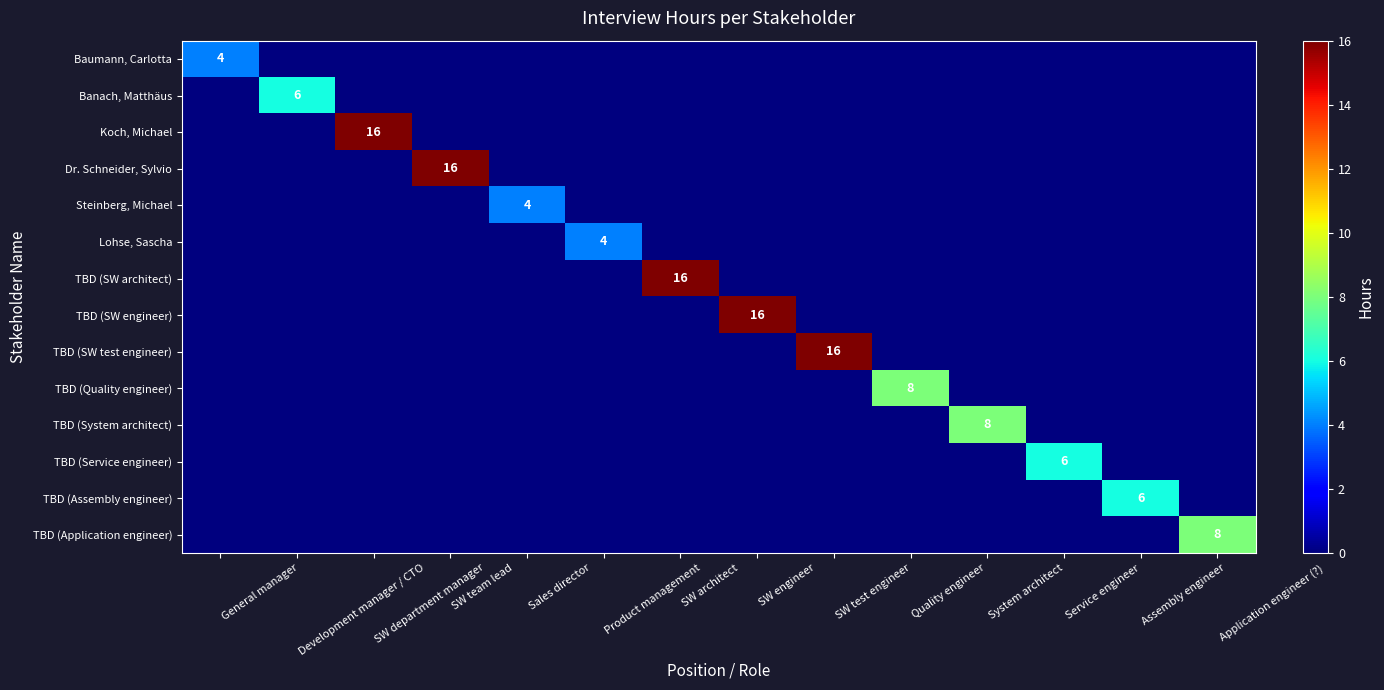

How many data points in TBD (Quality engineer) are above 0?

1